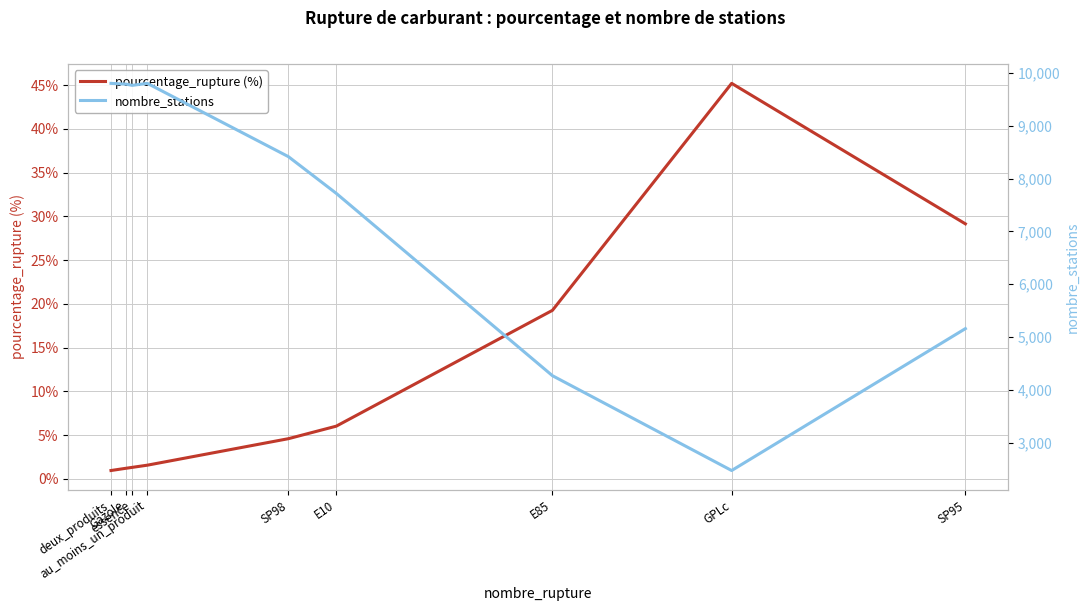

What position from the left is E10?

6